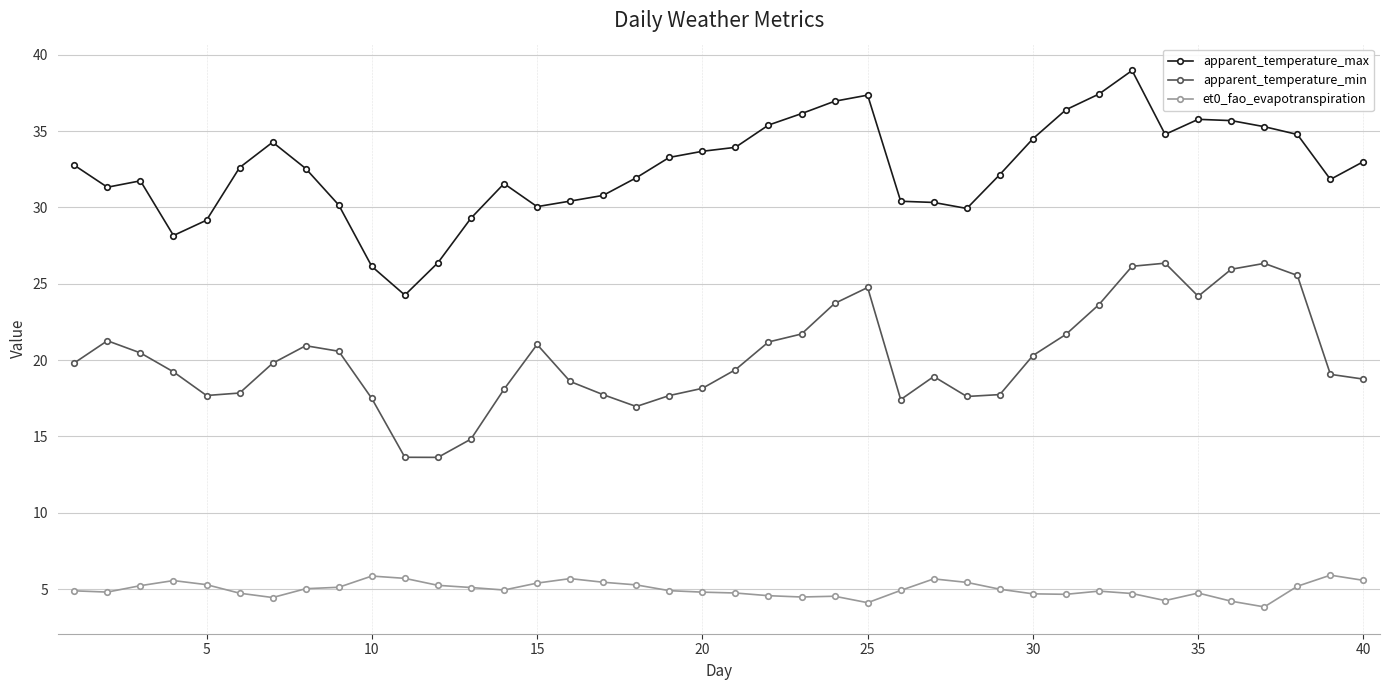

How many series are shown in this chart?

3